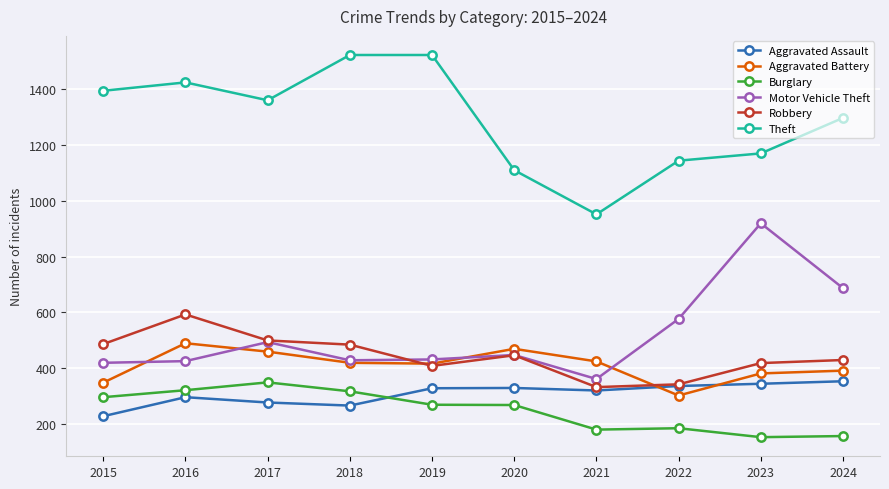

True or false: Aggravated Assault has a value of 354 at 2024.

True